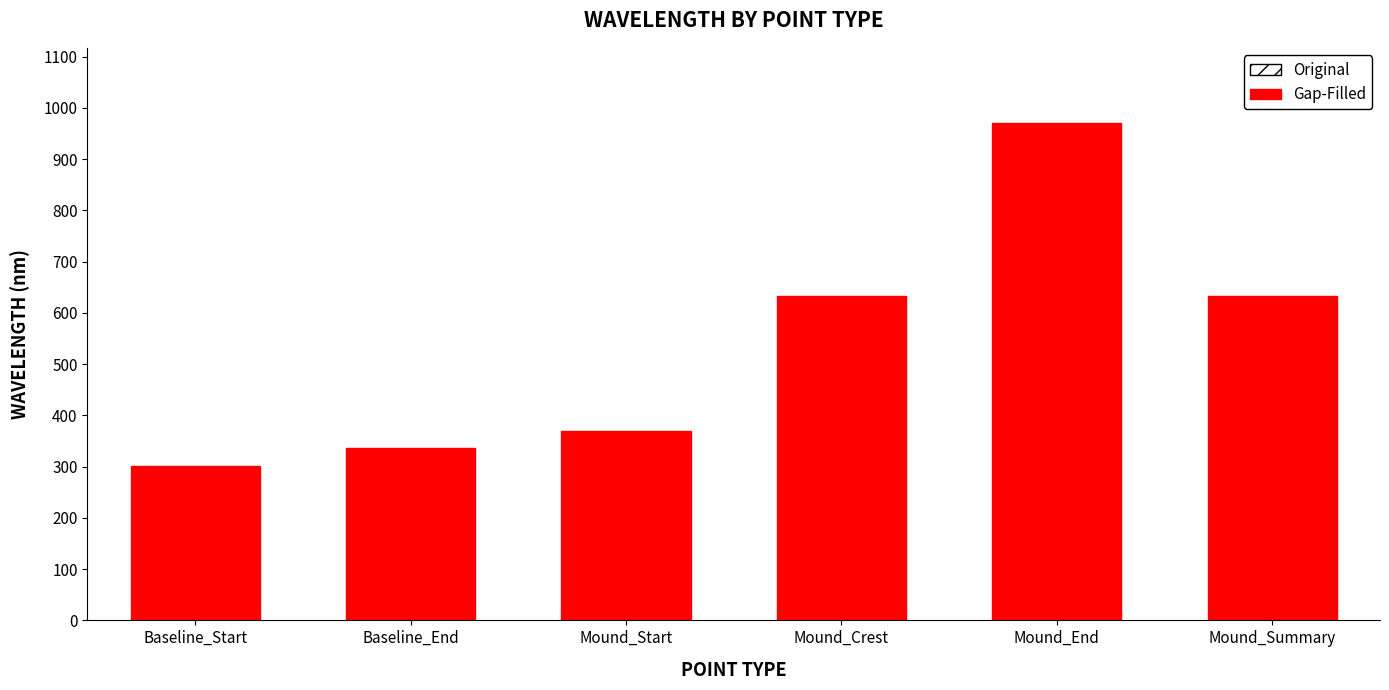

At which category does the chart reach its minimum across all series?

Baseline_Start